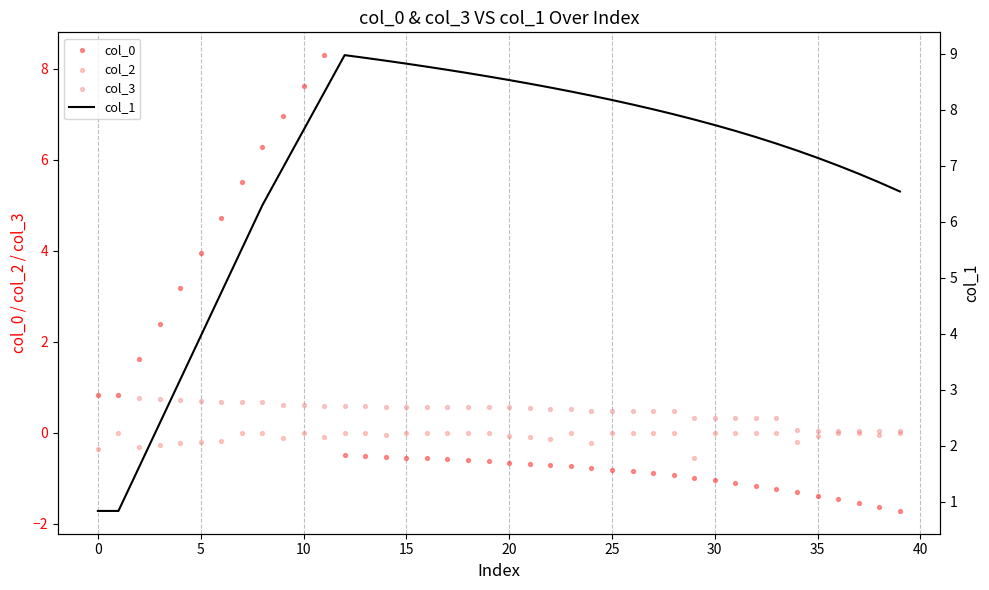

Which series contains the highest Y value?

col_1